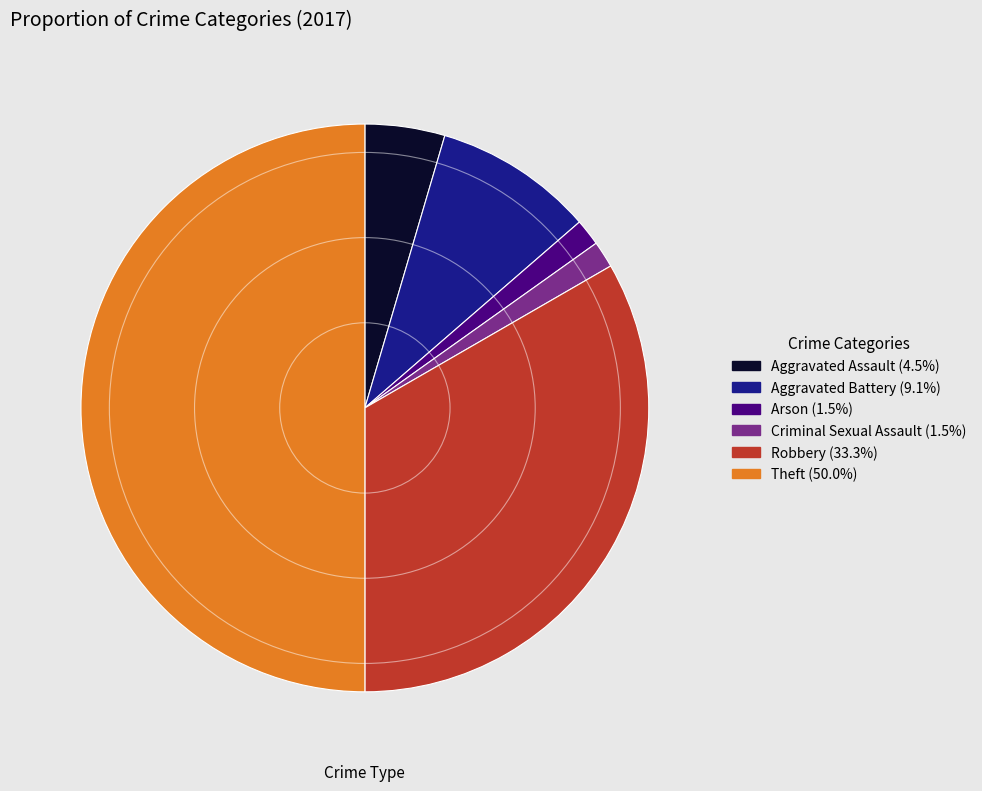

How many slices are in this pie chart?

6